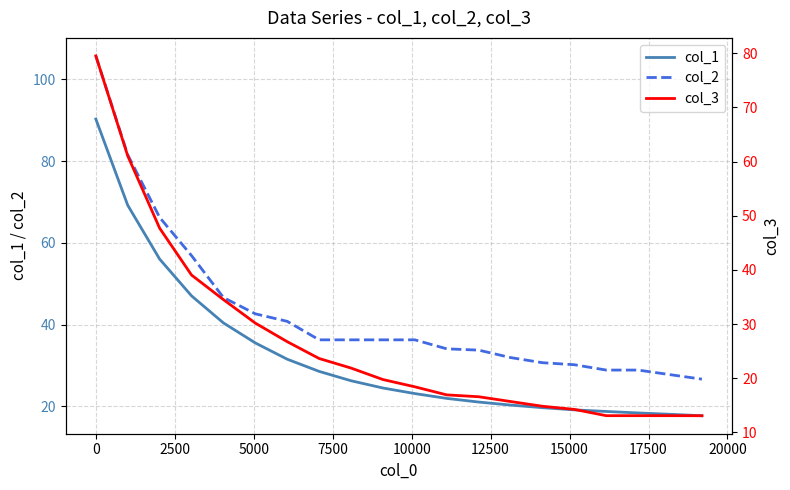

True or false: col_1 and col_2 intersect in this chart.

False